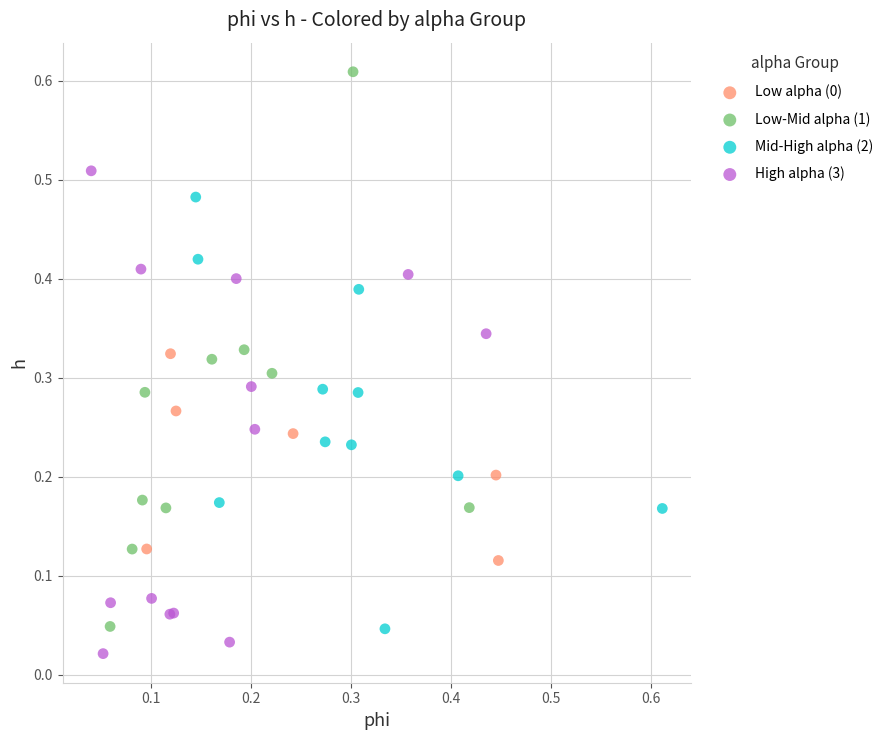

Which series has the widest spread of Y values?

Low-Mid alpha (1)